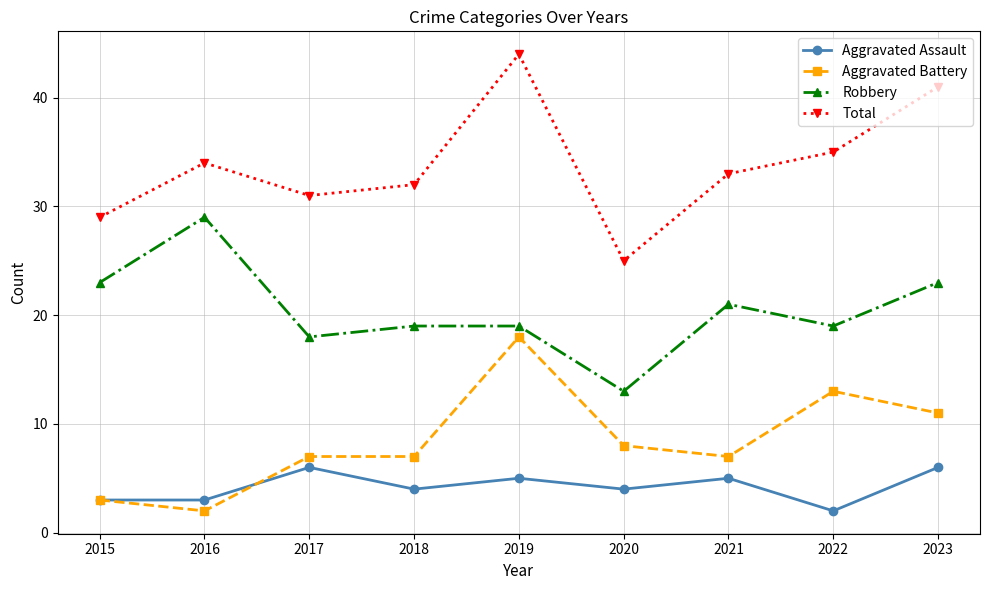

How many lines are shown in the chart?

4